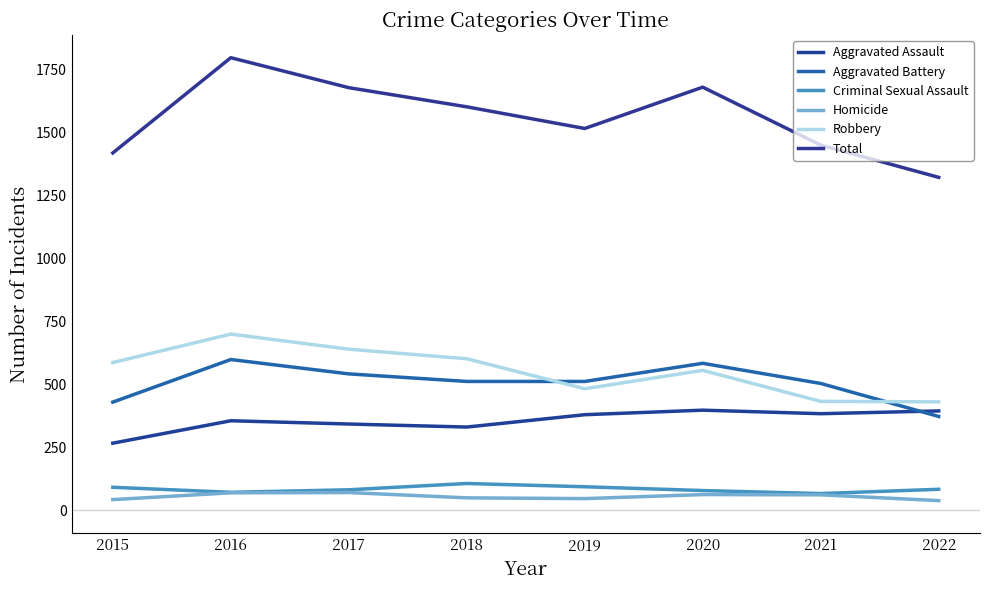

Is it true that Robbery equals 1082 at 2016?

False